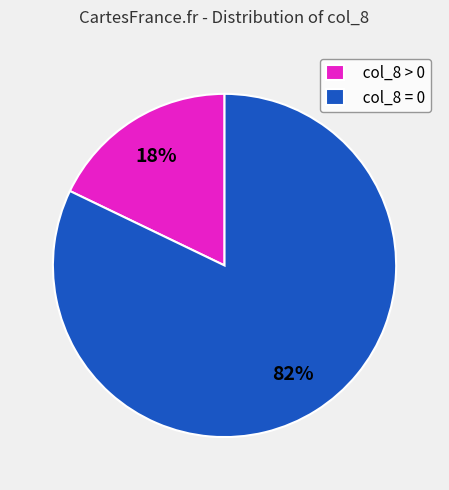

Rank the categories by value from lowest to highest.

col_8 > 0, col_8 = 0